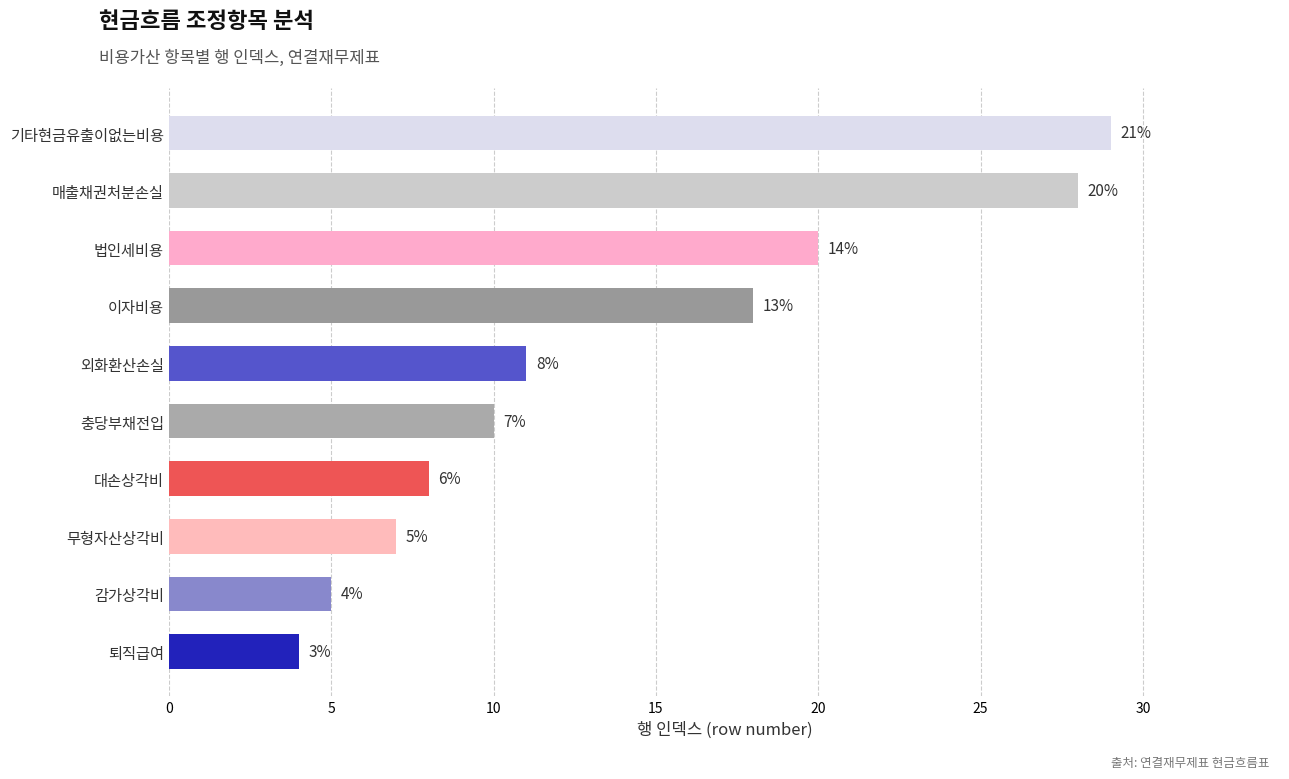

True or false: the data shows 15 at 기타현금유출이없는비용.

False